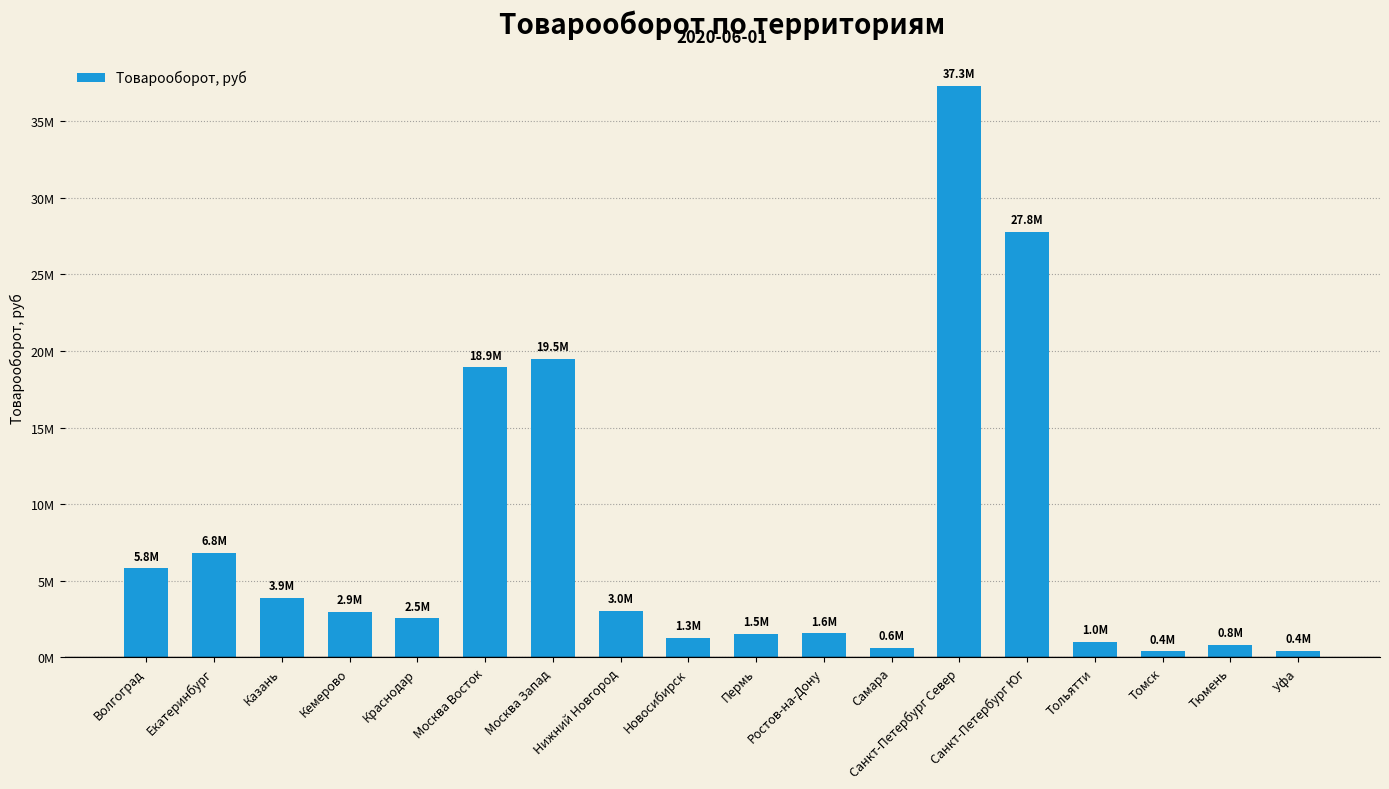

What is the difference between the maximum and second lowest values?

36867036.2